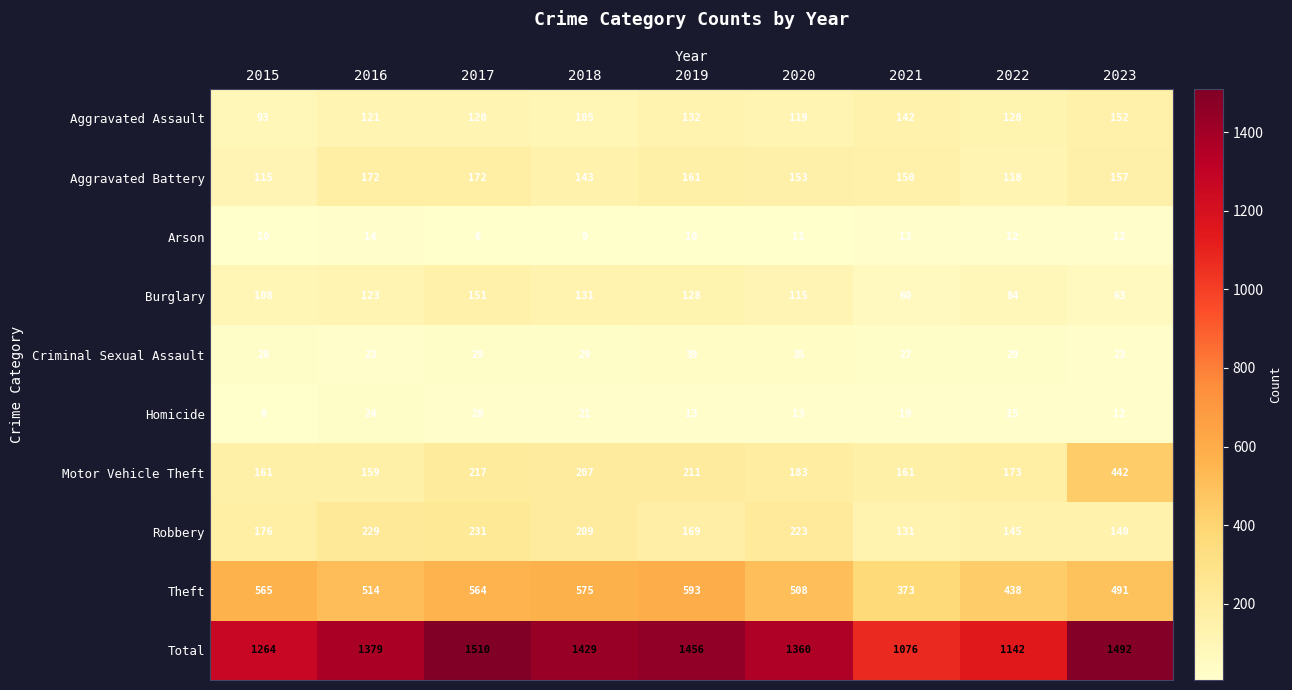

What is the maximum value shown in the chart?

1510